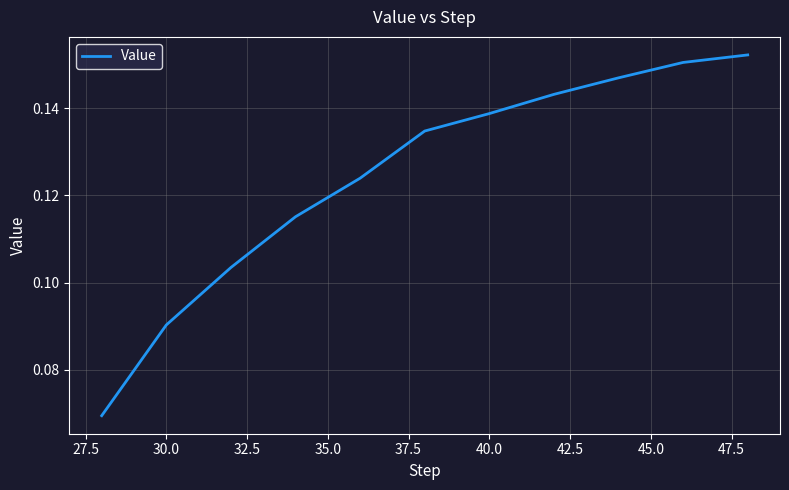

Does the chart have visible grid lines?

Yes